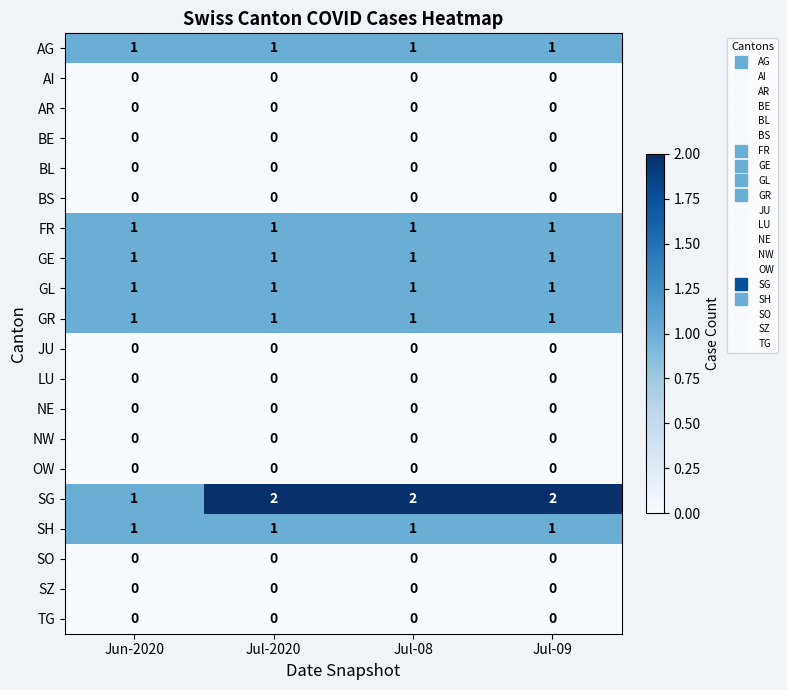

Which series has the widest spread of values?

SG